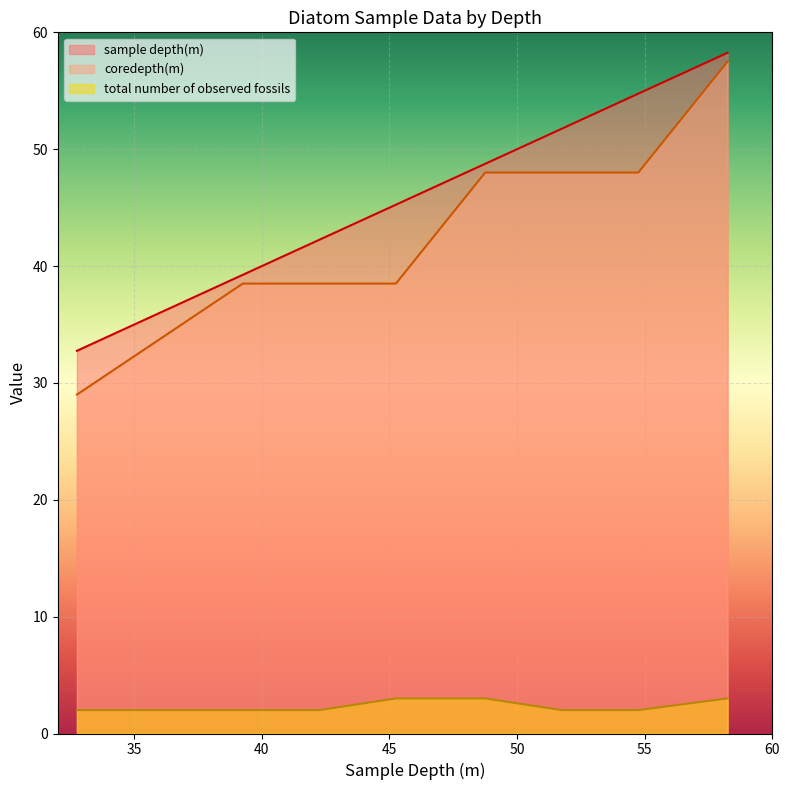

Between 39.25 and 45.25, which series saw the biggest shift?

sample depth(m)